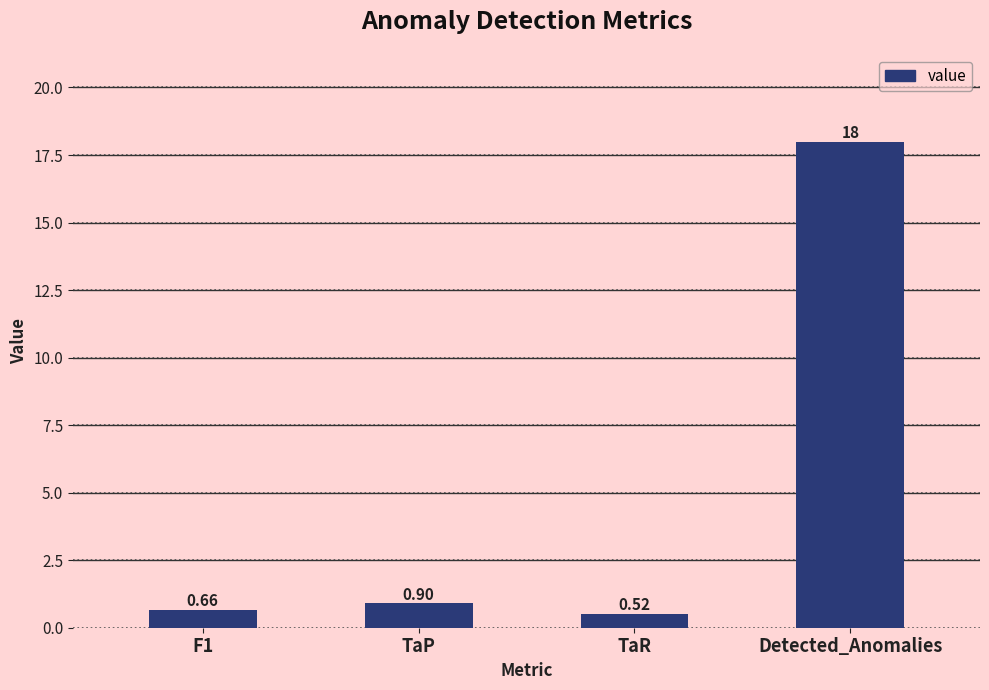

List the labels in order of value, smallest first.

TaR, F1, TaP, Detected_Anomalies